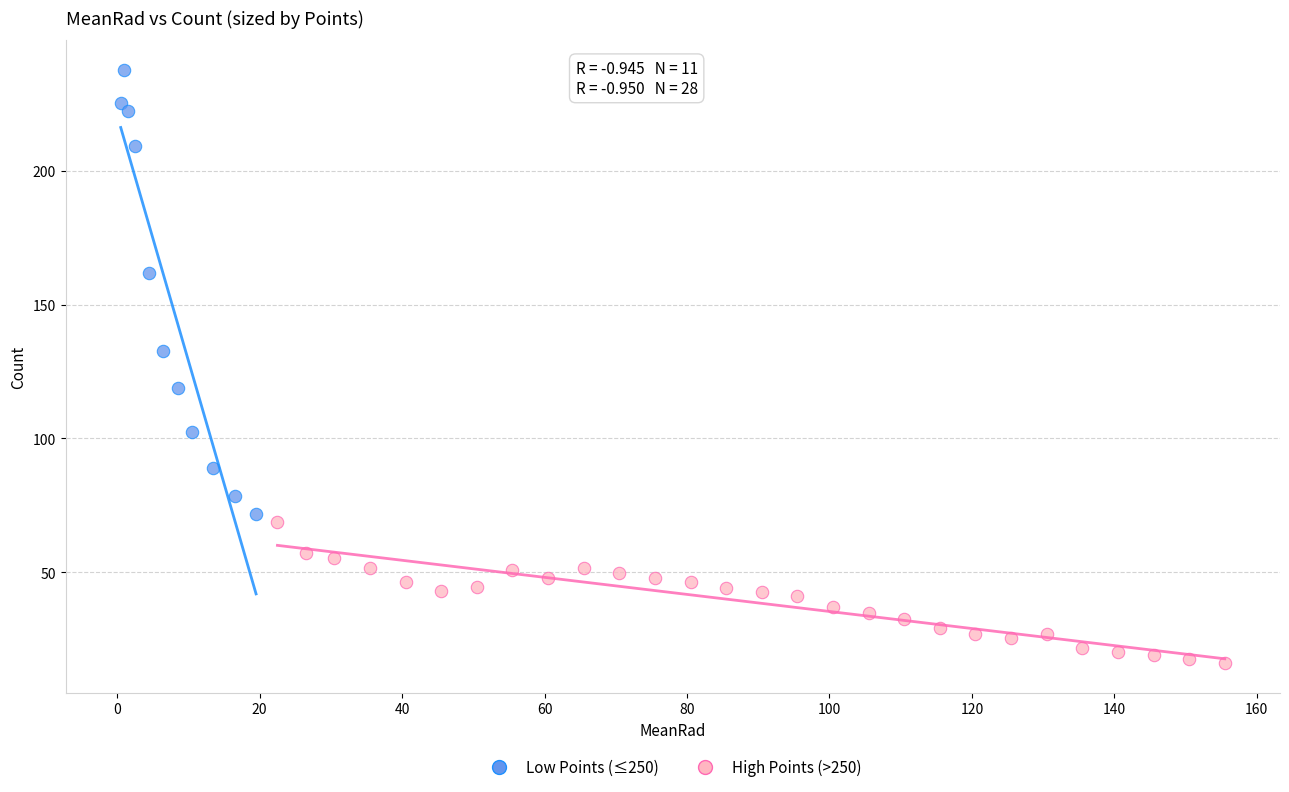

Which series contains the highest Y value?

Low Points (≤250)